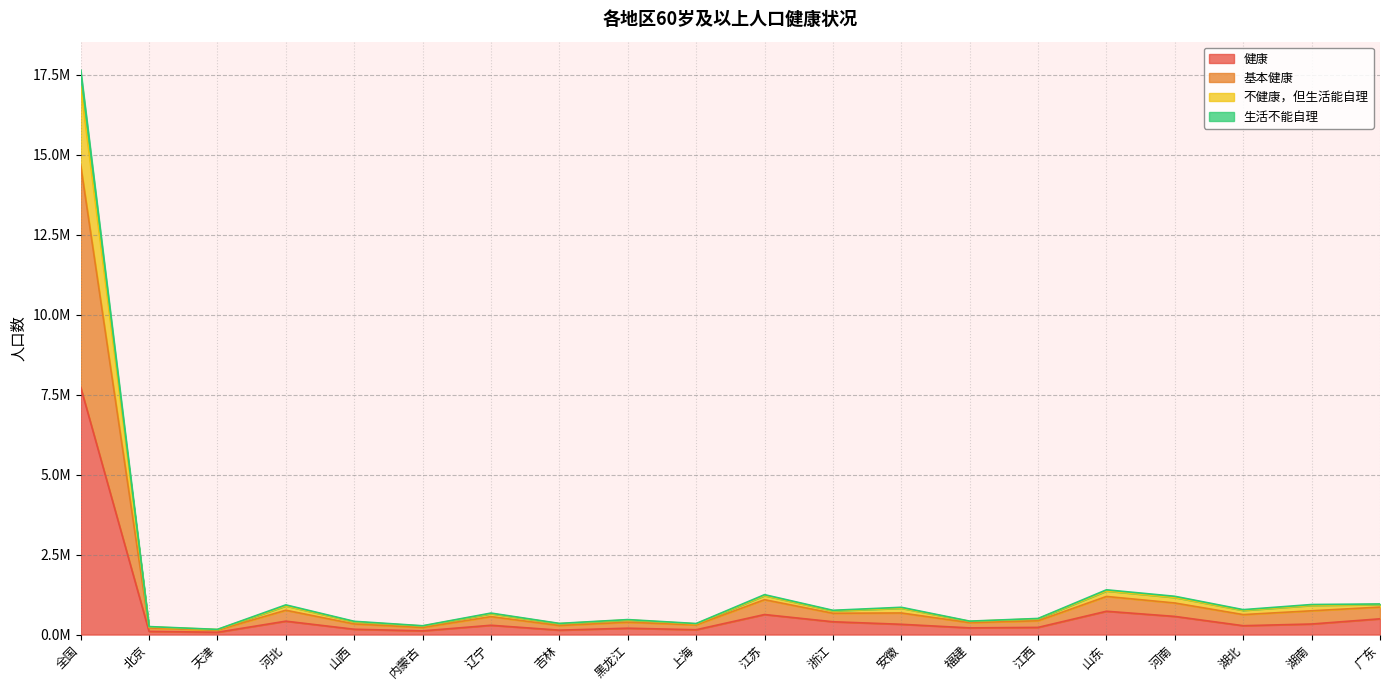

What are all the series names shown in the legend?

健康, 基本健康, 不健康，但生活能自理, 生活不能自理